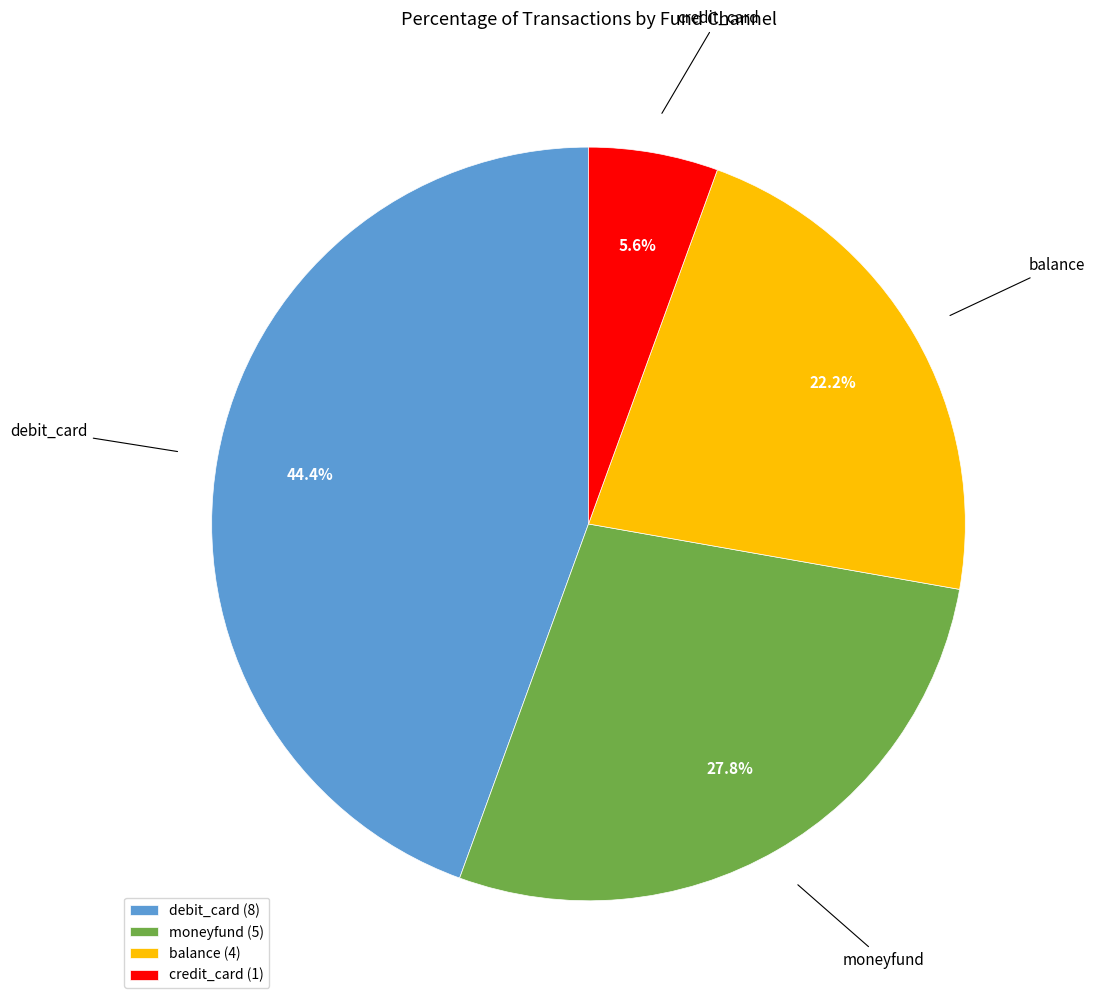

To the nearest percent, what is the average slice percentage?

25%